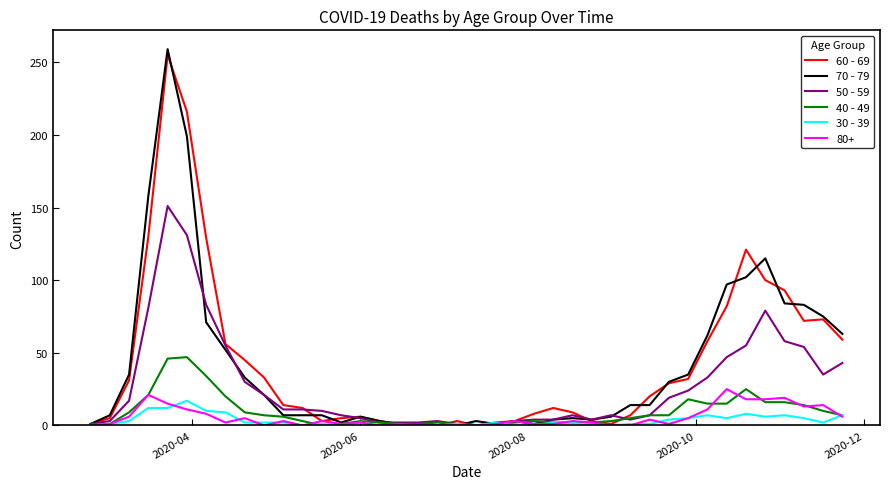

Which series has the widest spread of values?

70 - 79